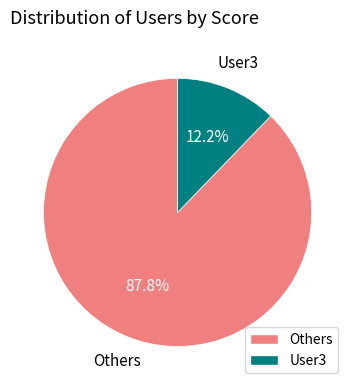

Which category has the biggest portion of the pie?

Others